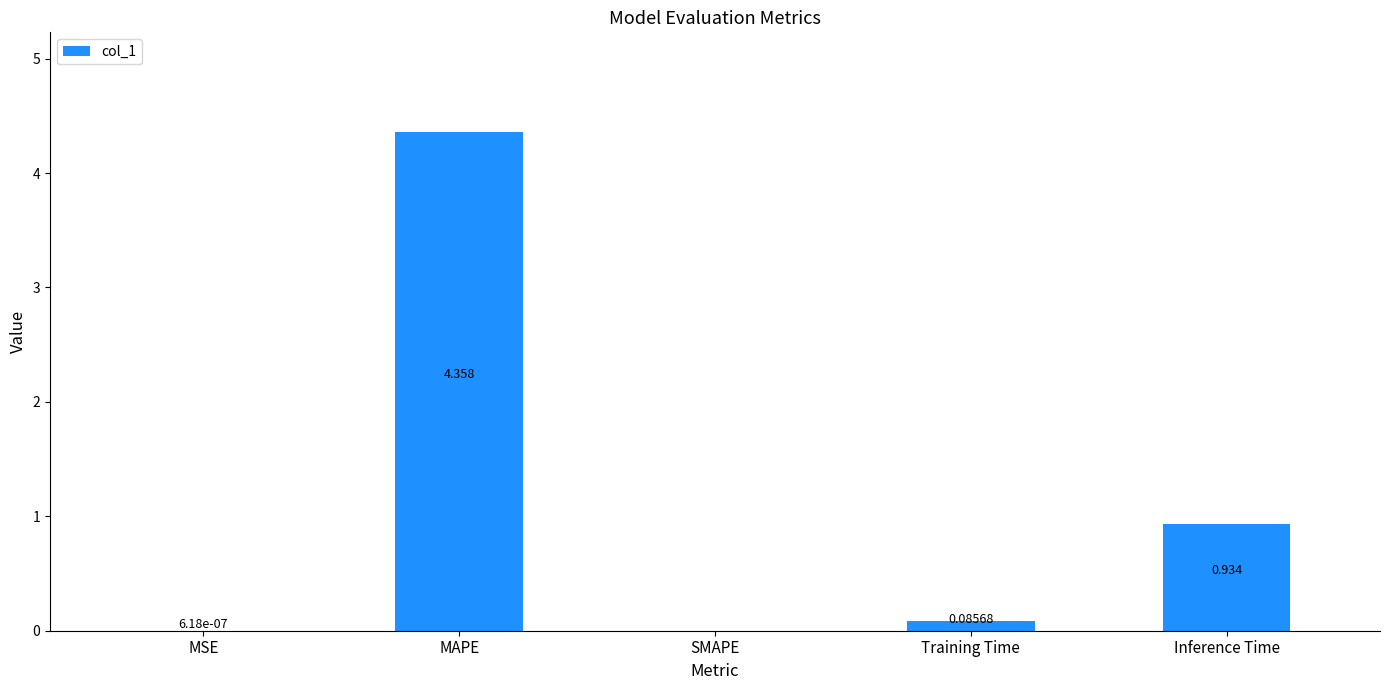

What is the average value?

1.1